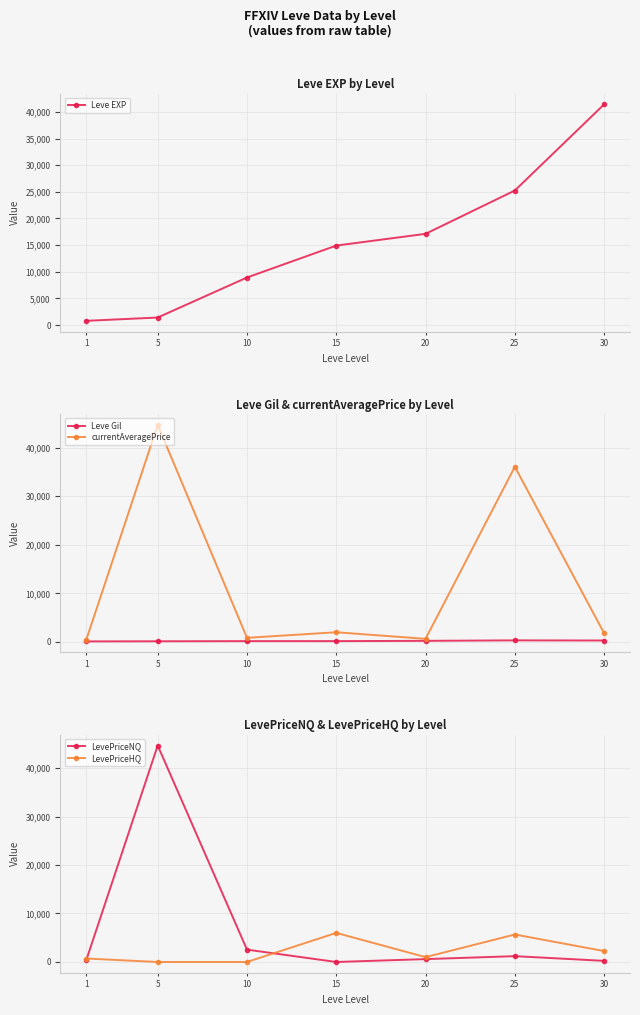

List the labels in order of currentAveragePrice value, largest first.

5, 25, 15, 30, 10, 20, 1